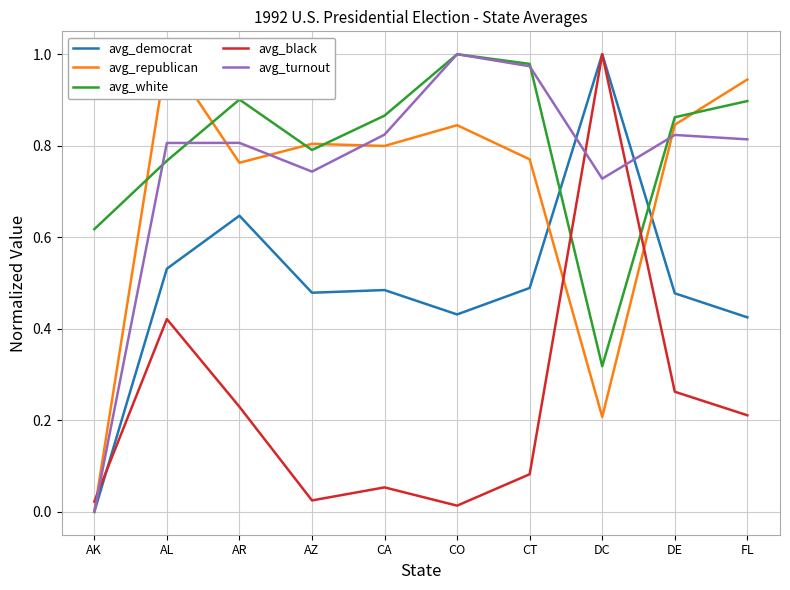

Reading left to right, extract all data points from this chart.

avg_democrat: AK=0.0	AL=0.5	AR=0.6	AZ=0.5	CA=0.5	CO=0.4	CT=0.5	DC=1.0	DE=0.5	FL=0.4
avg_republican: AK=0.0	AL=1.0	AR=0.8	AZ=0.8	CA=0.8	CO=0.8	CT=0.8	DC=0.2	DE=0.8	FL=0.9
avg_white: AK=0.6	AL=0.8	AR=0.9	AZ=0.8	CA=0.9	CO=1.0	CT=1.0	DC=0.3	DE=0.9	FL=0.9
avg_black: AK=0.0	AL=0.4	AR=0.2	AZ=0.0	CA=0.1	CO=0.0	CT=0.1	DC=1.0	DE=0.3	FL=0.2
avg_turnout: AK=0.0	AL=0.8	AR=0.8	AZ=0.7	CA=0.8	CO=1.0	CT=1.0	DC=0.7	DE=0.8	FL=0.8